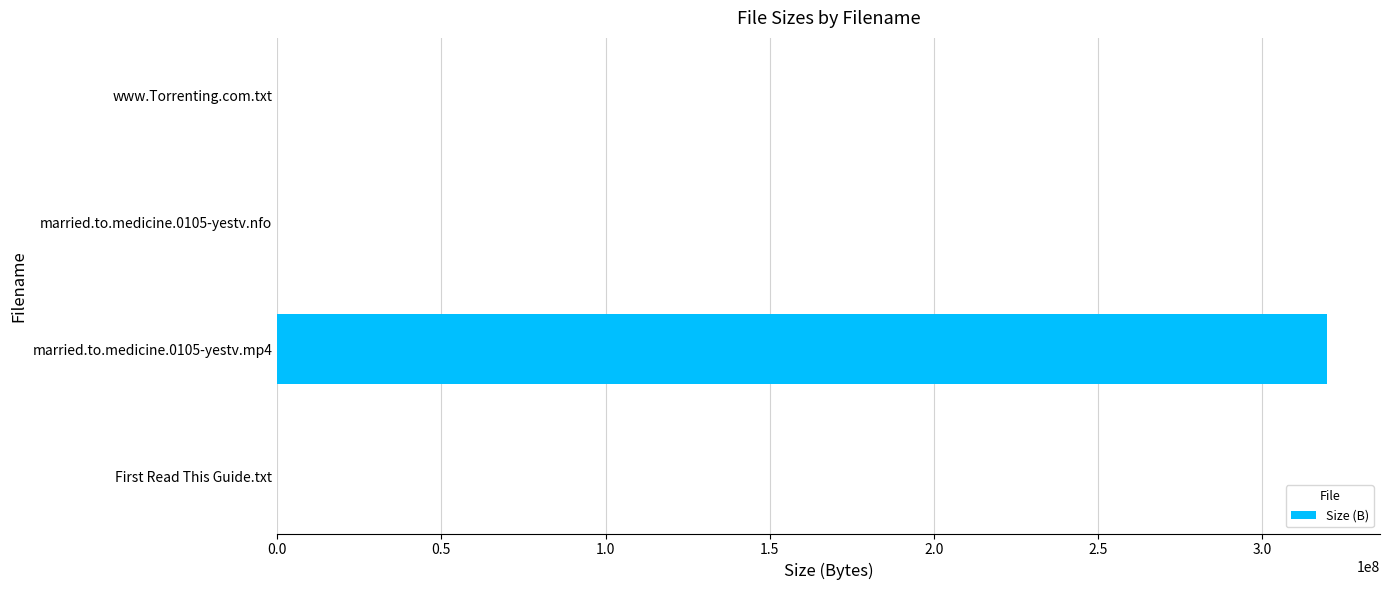

Is it true that the value at married.to.medicine.0105-yestv.mp4 is 319940000?

True